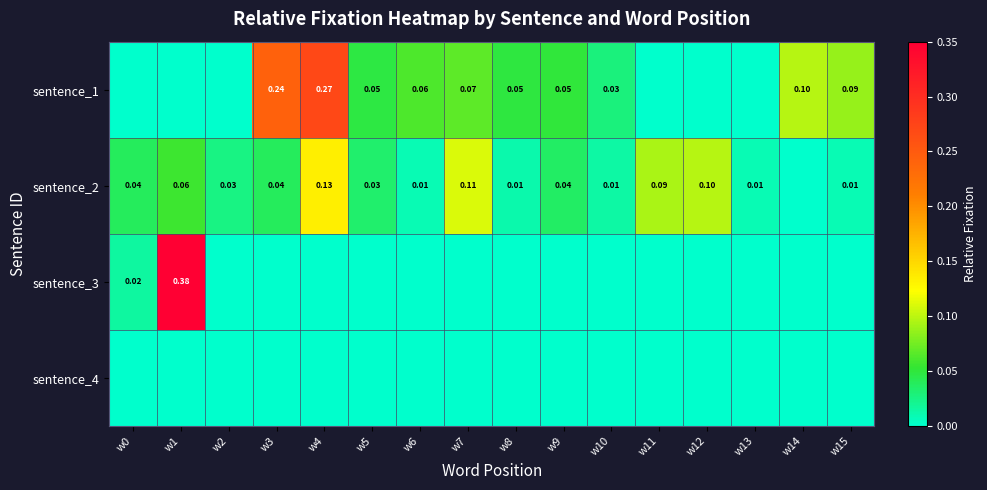

Is the value of sentence_2 at w14 greater than the value of sentence_3 at w2?

No